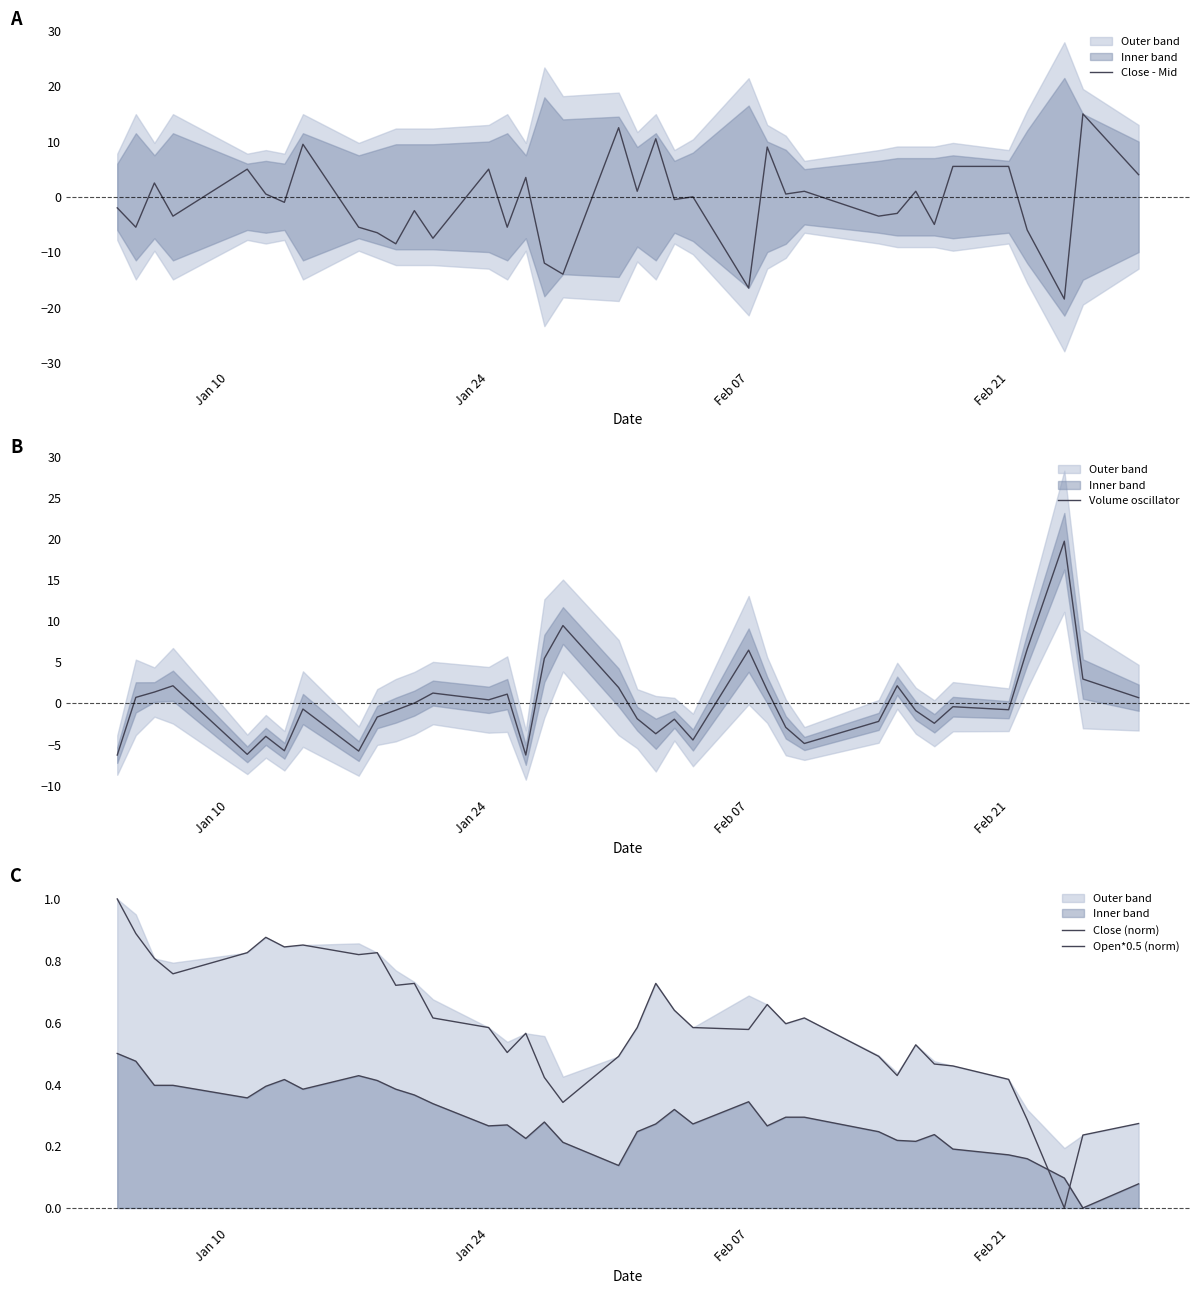

Is it true that Close - Mid equals 5.0 at Jan 24?

True